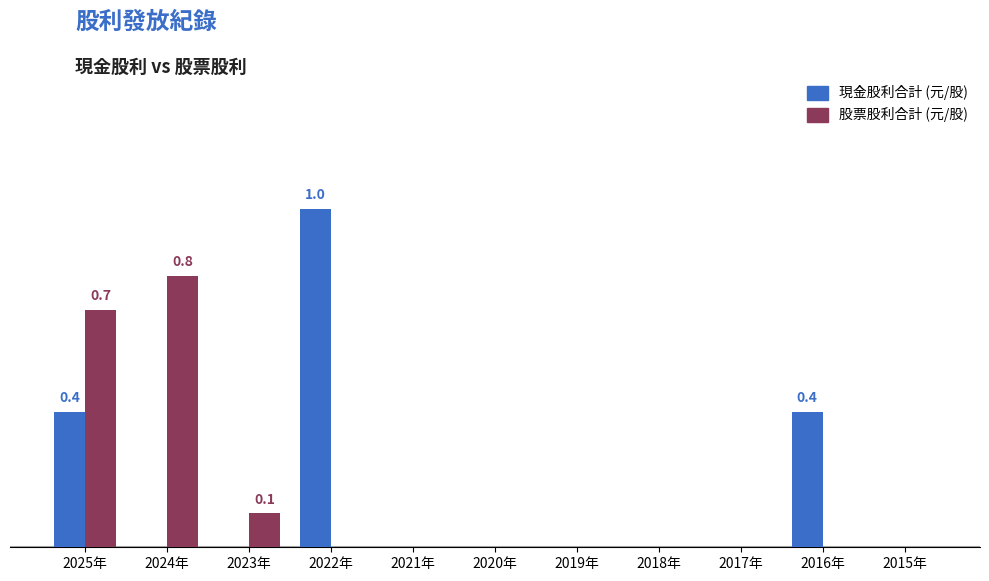

Are the bars grouped side by side (vs. stacked)?

Yes